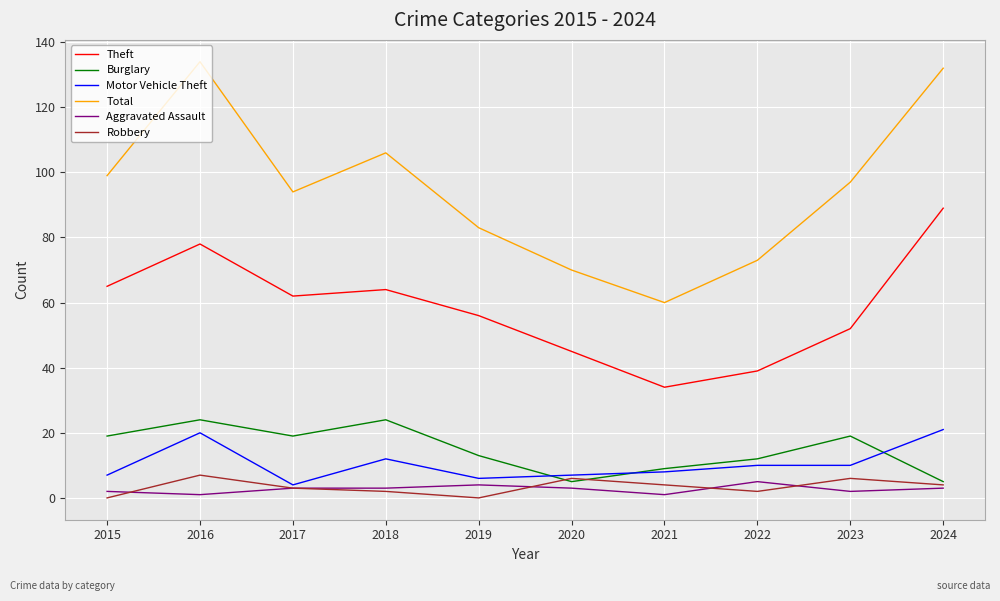

Is the value of Total at 2015 greater than the value of Robbery at 2018?

Yes